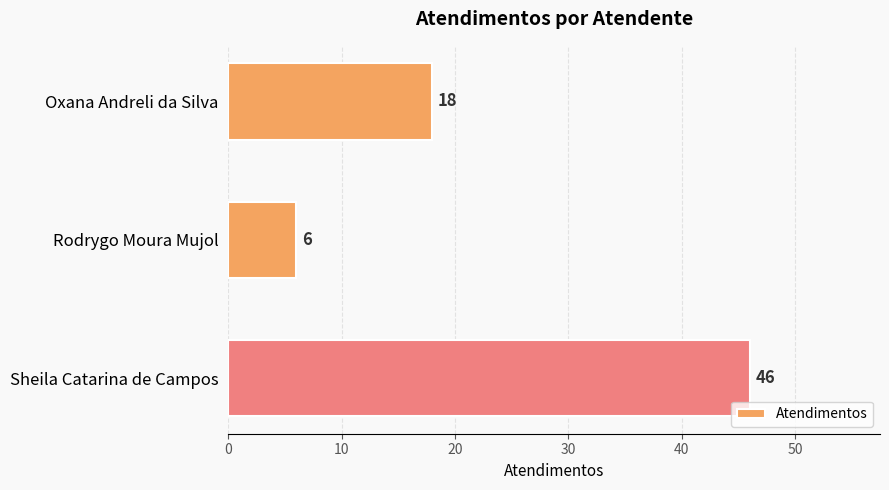

What position from the top is Rodrygo Moura Mujol?

2